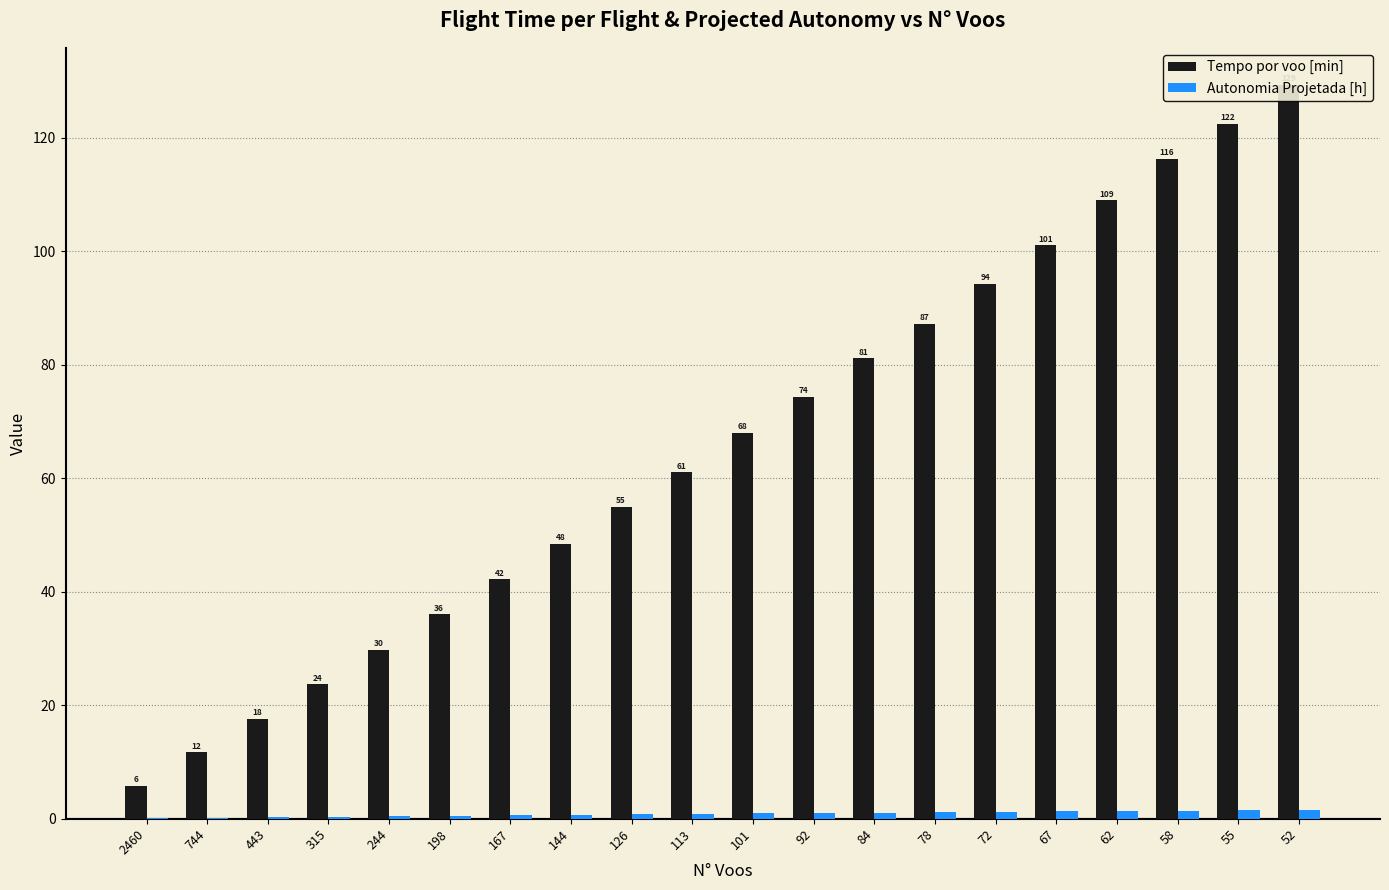

The value of Autonomia Projetada [h] at 101 is 0.5. True or false?

False